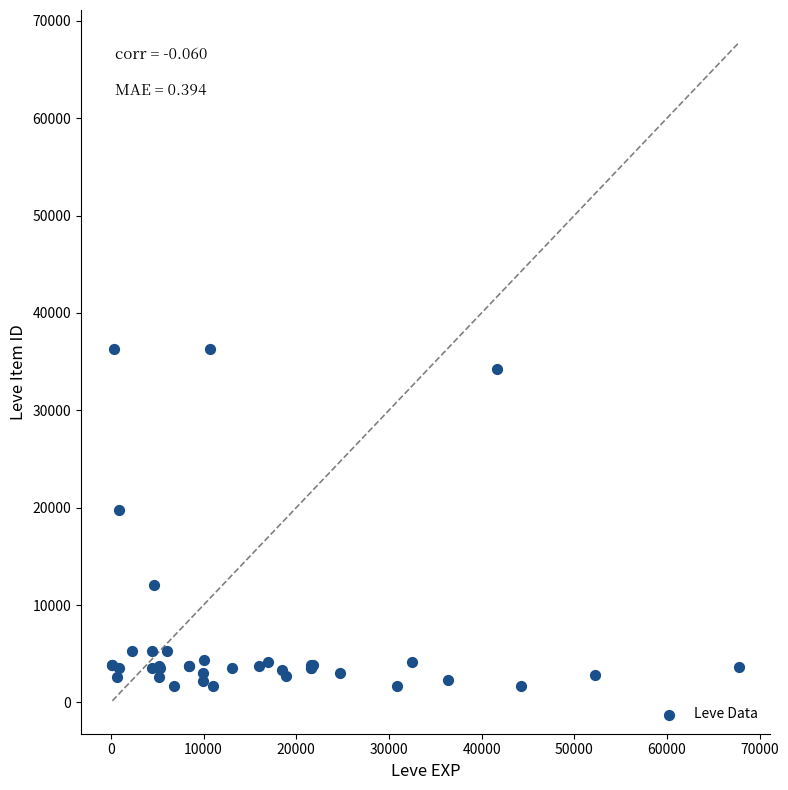

What Y value in the scatter plot is closest to 18967?

19744